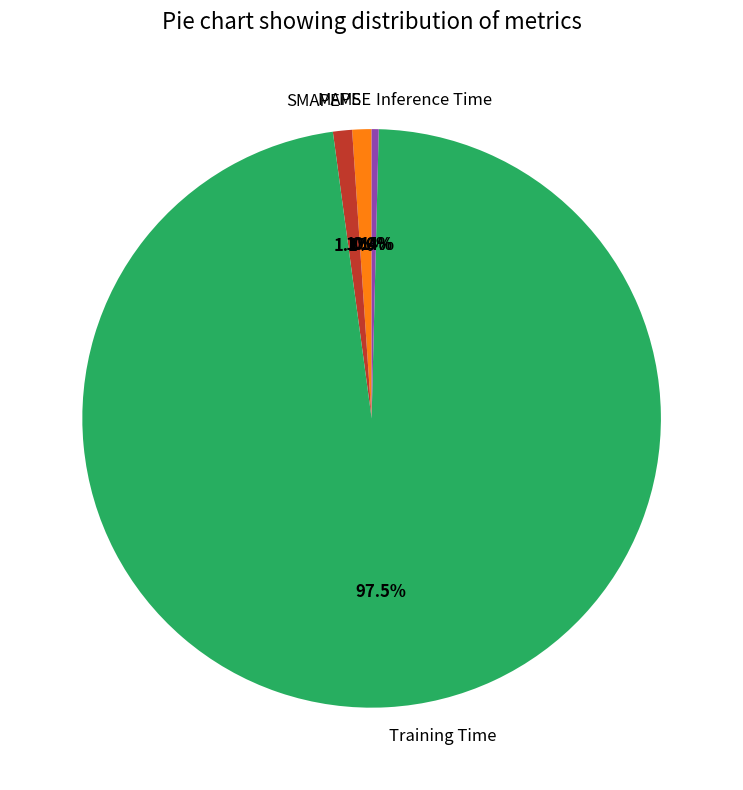

Which slice is the largest?

Training Time